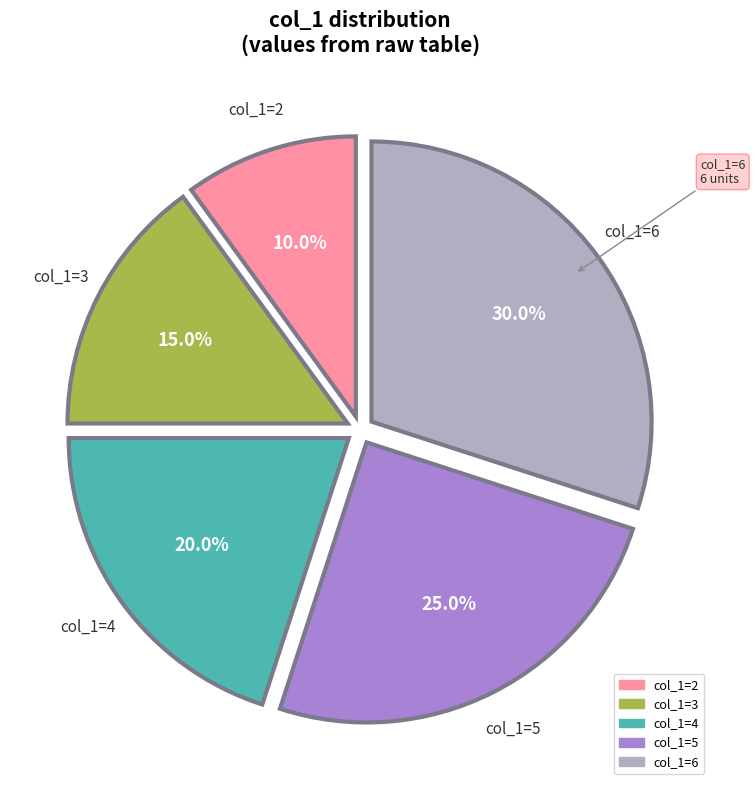

Which slice is the largest?

col_1=6